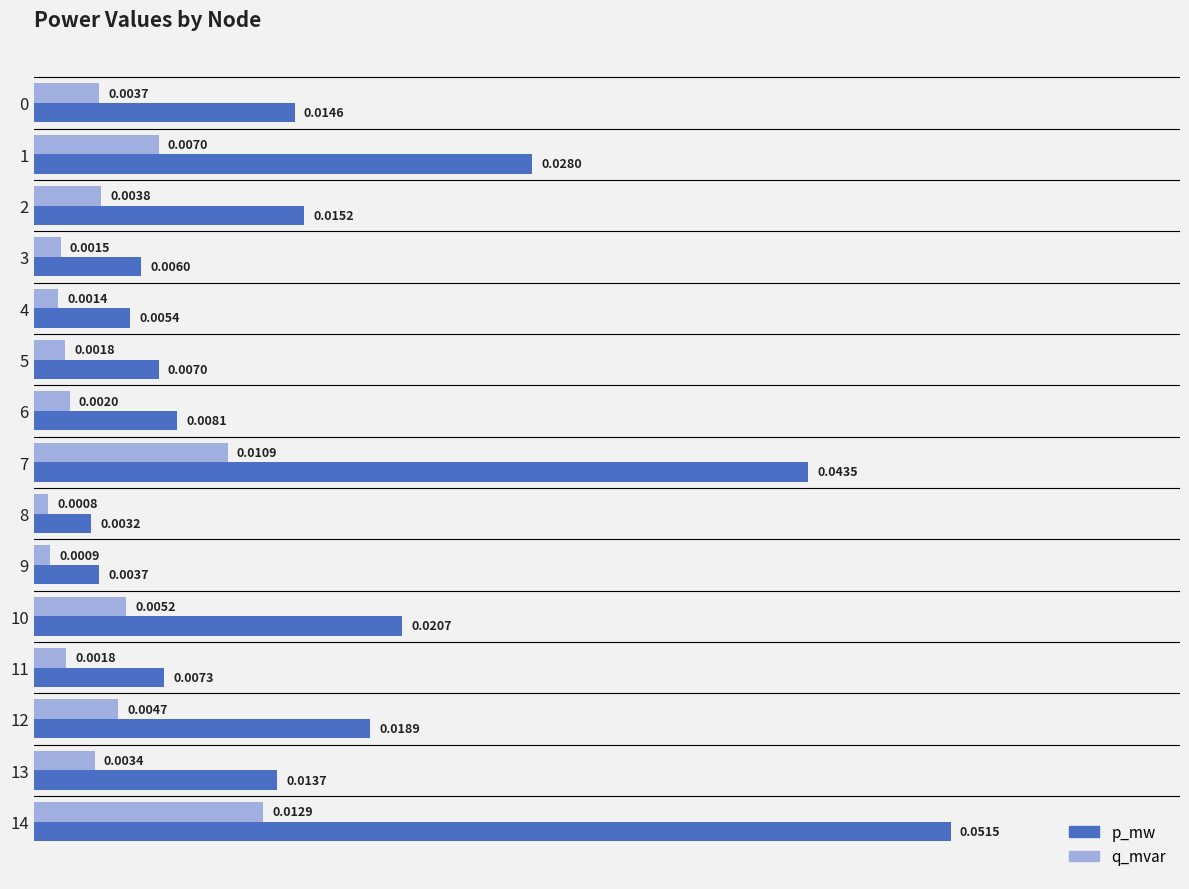

At how many categories does at least one series exceed 0?

15